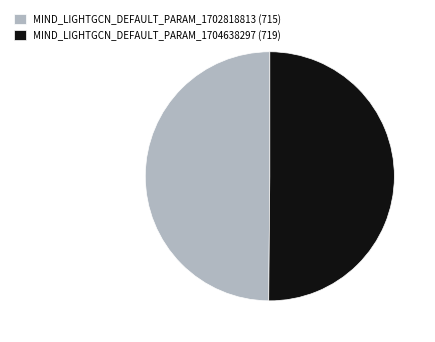

The MIND_LIGHTGCN_DEFAULT_PARAM_1702818813 (715) slice represents 50% of the pie. True or false?

True